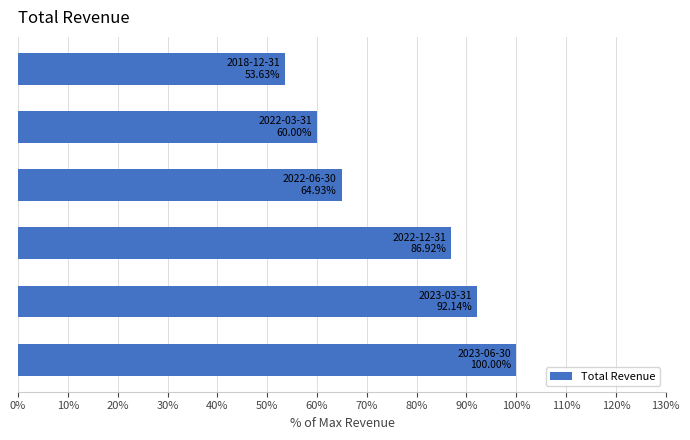

What is the difference between the maximum and minimum values?

46.4